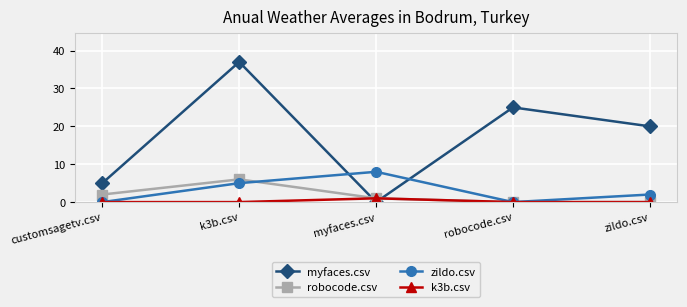

True or false: zildo.csv and myfaces.csv intersect in this chart.

True